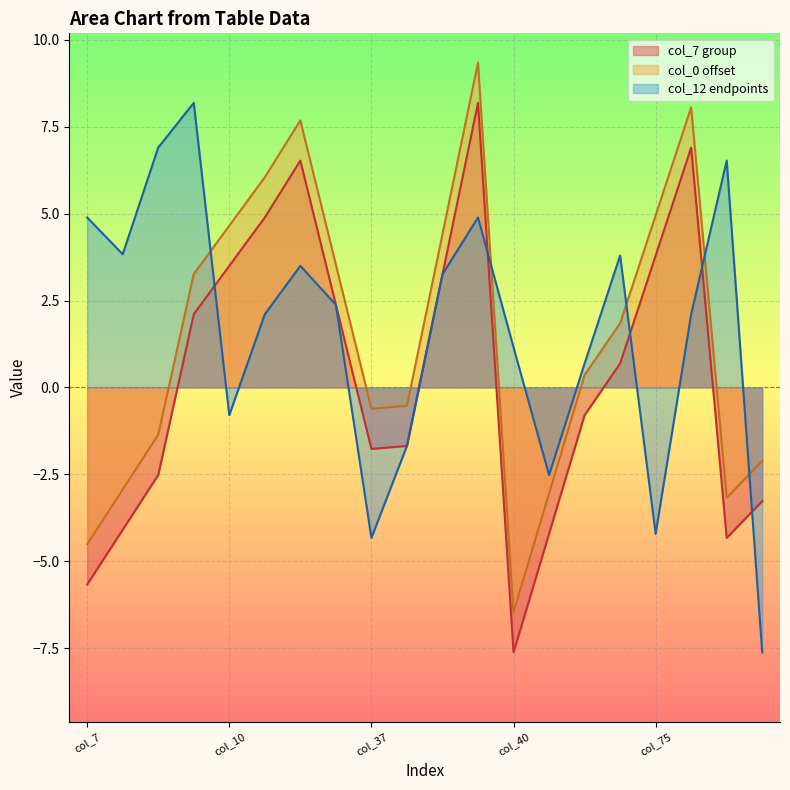

What is the maximum value shown in the chart?

9.3